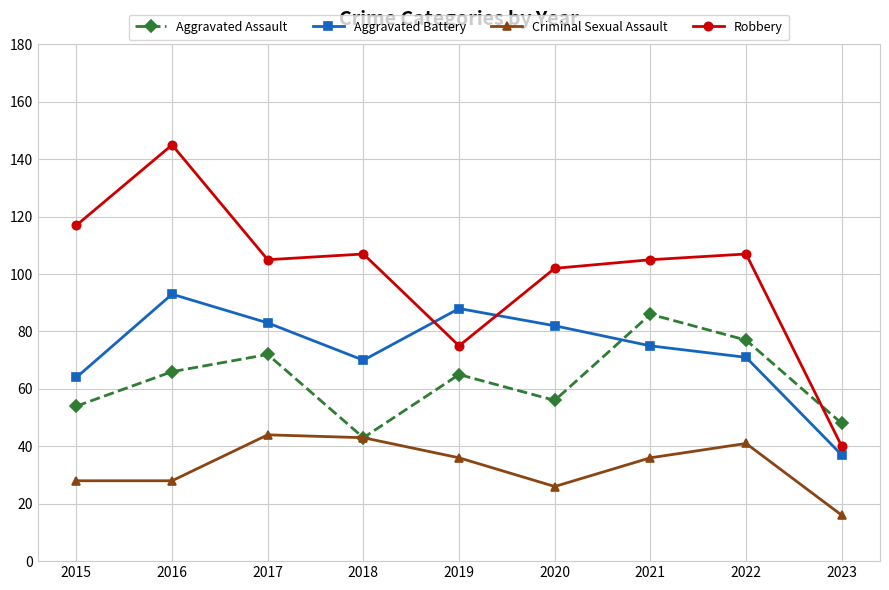

Where is the first local minimum for Robbery?

2017